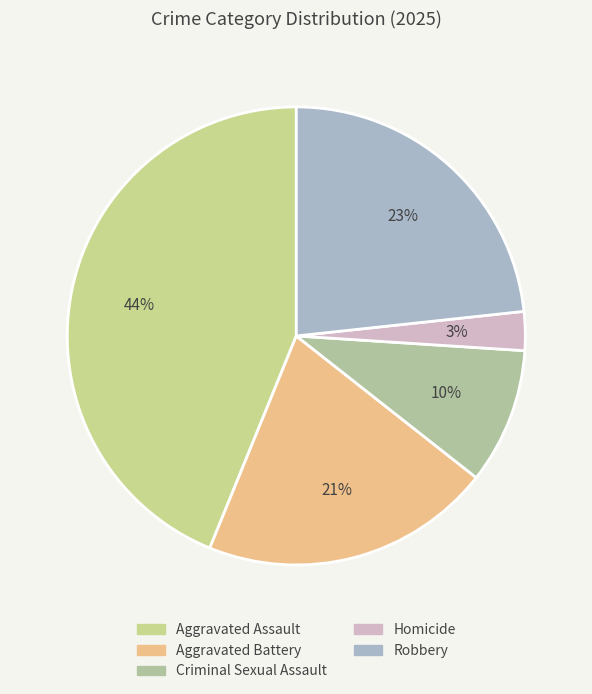

Is Criminal Sexual Assault the majority of the pie?

No